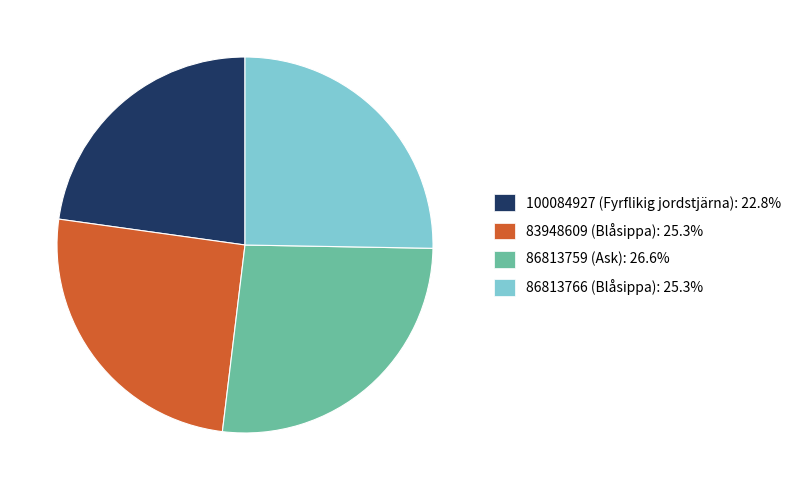

Does any single category account for the majority?

No